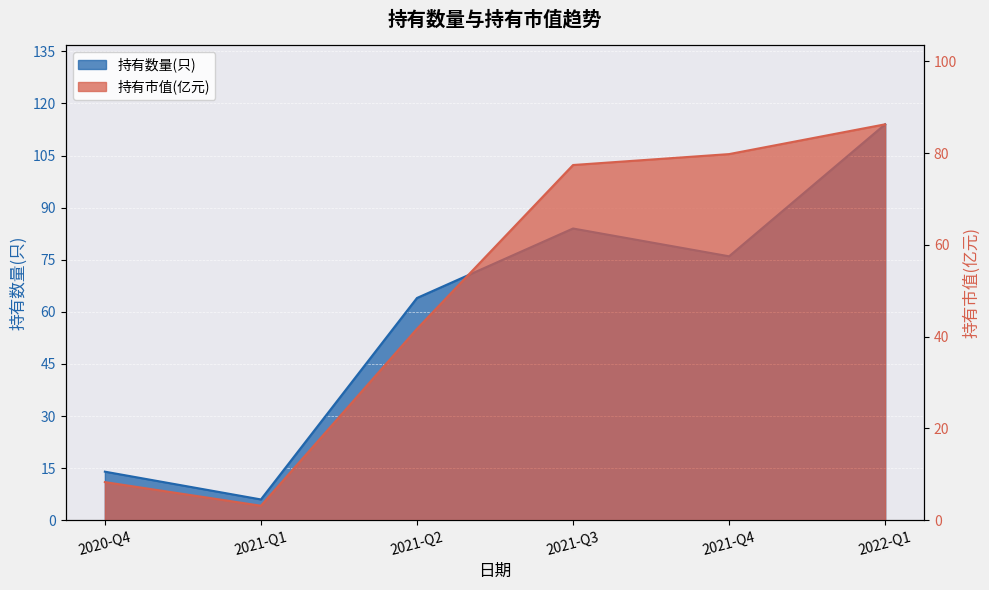

How many interior local valleys does the 持有数量(只) series have?

2